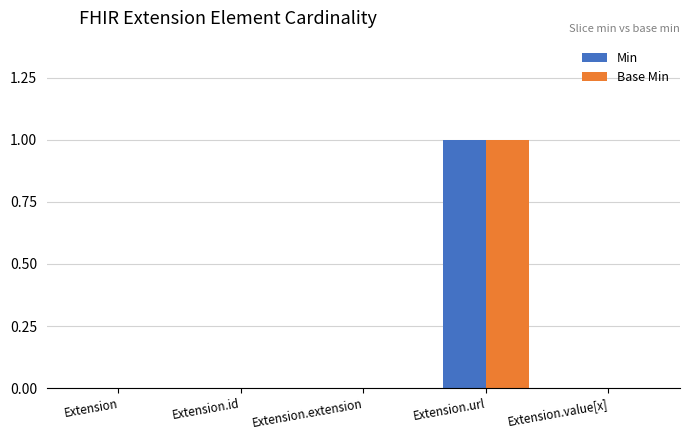

Is it true that Min equals 0 at Extension.extension?

True